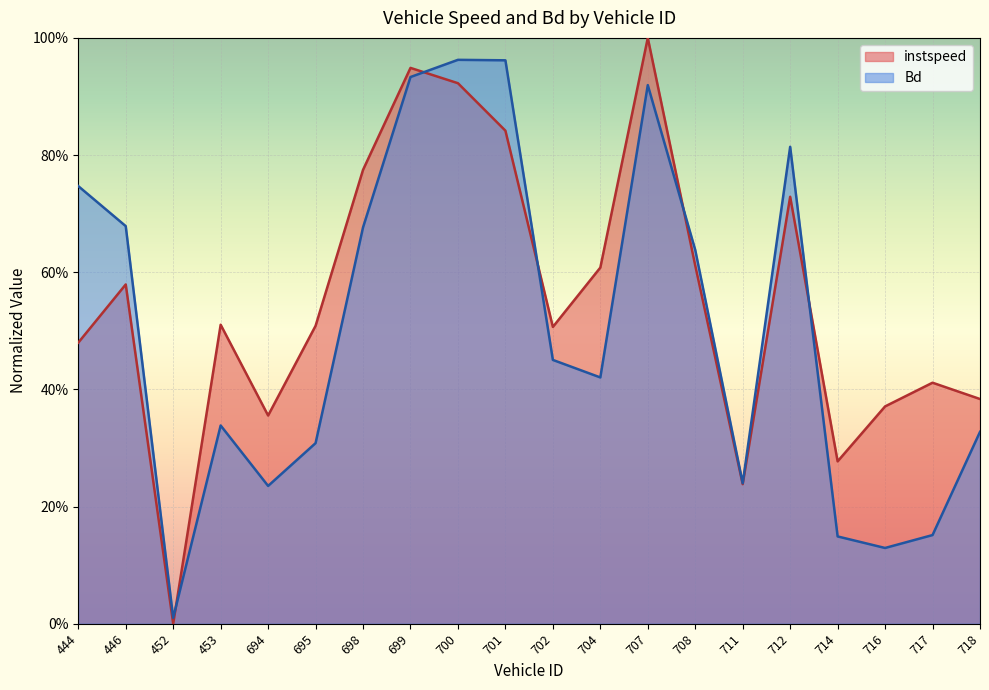

Is it true that instspeed equals 0.3 at 700?

False